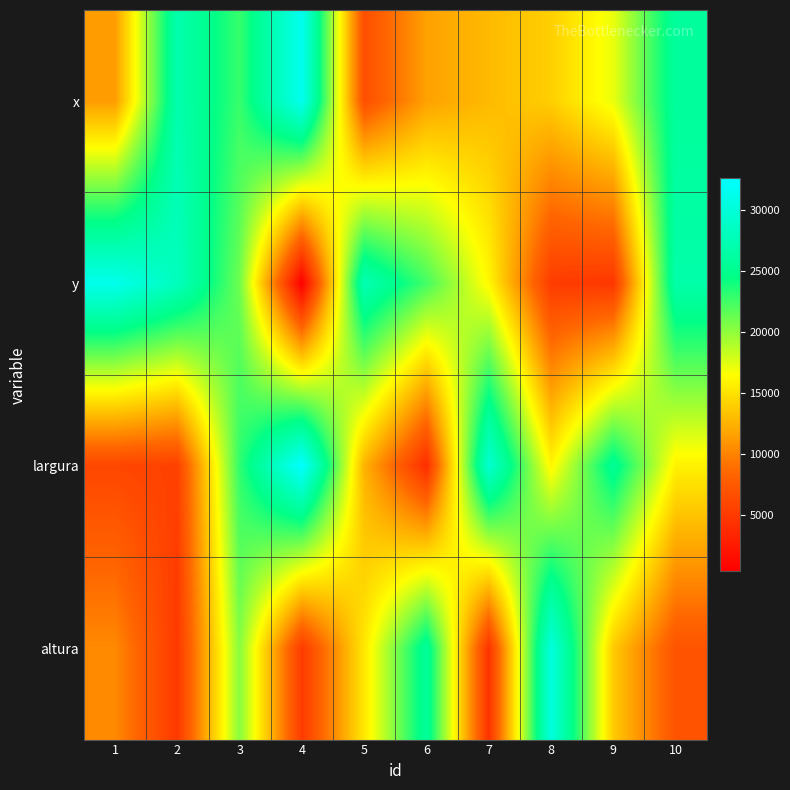

Rank the series at 8 from lowest to highest value.

y, x, largura, altura